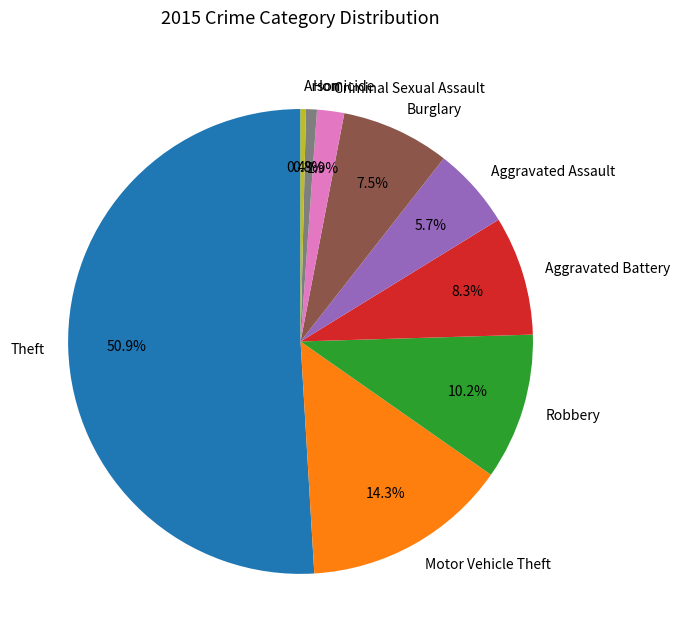

To the nearest percent, what is the combined percentage of Aggravated Assault and Aggravated Battery?

14%